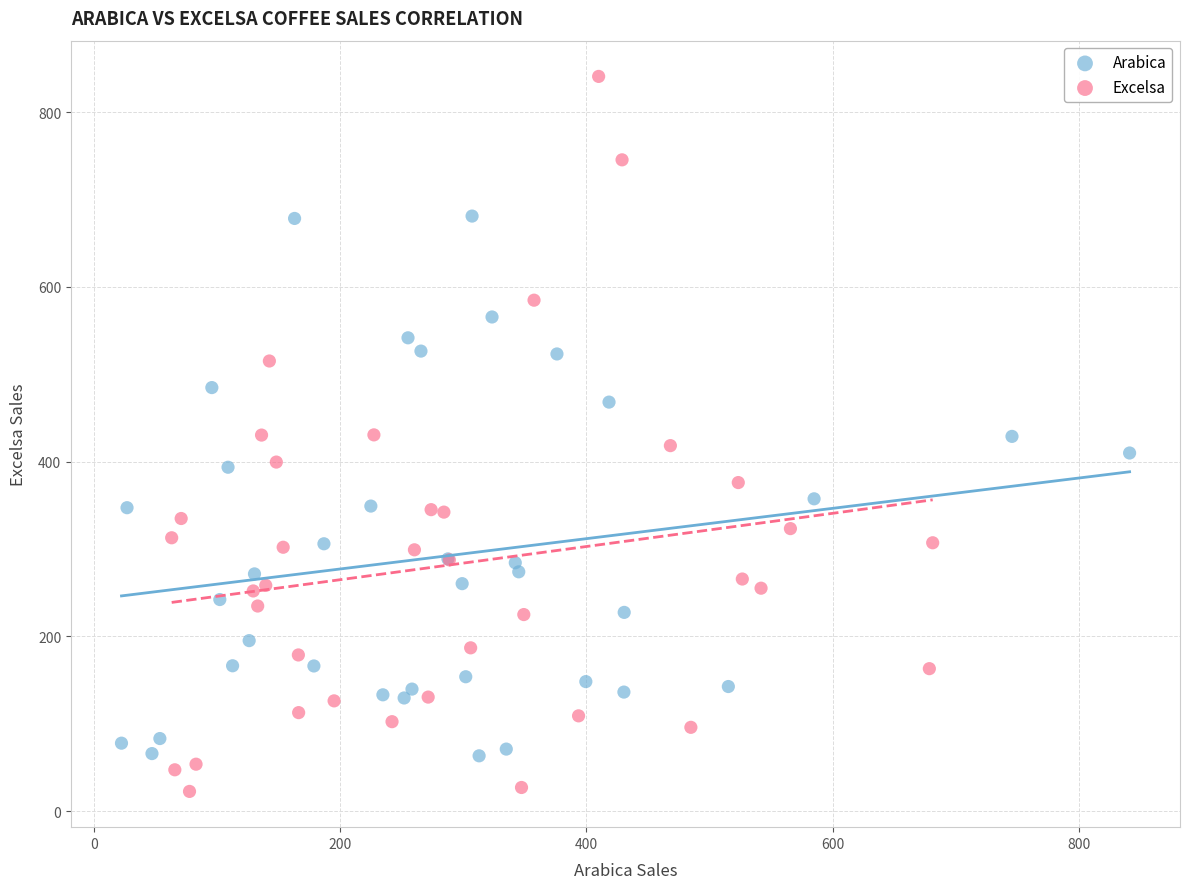

Which series contains the lowest Y value?

Excelsa